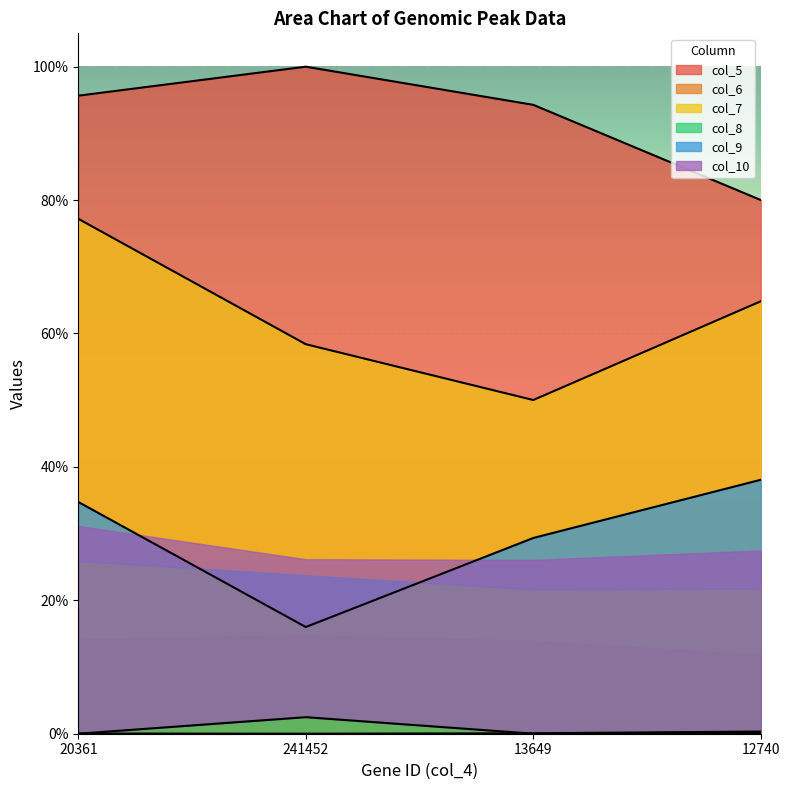

What is the difference between the highest and lowest values at 20361?

1.0